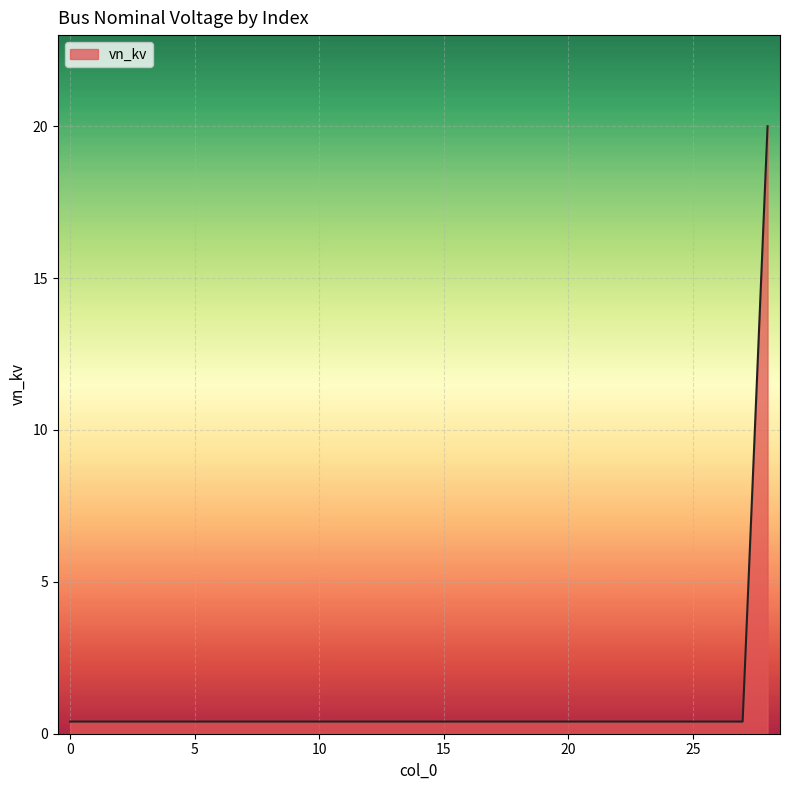

What is the greatest value displayed?

20.0